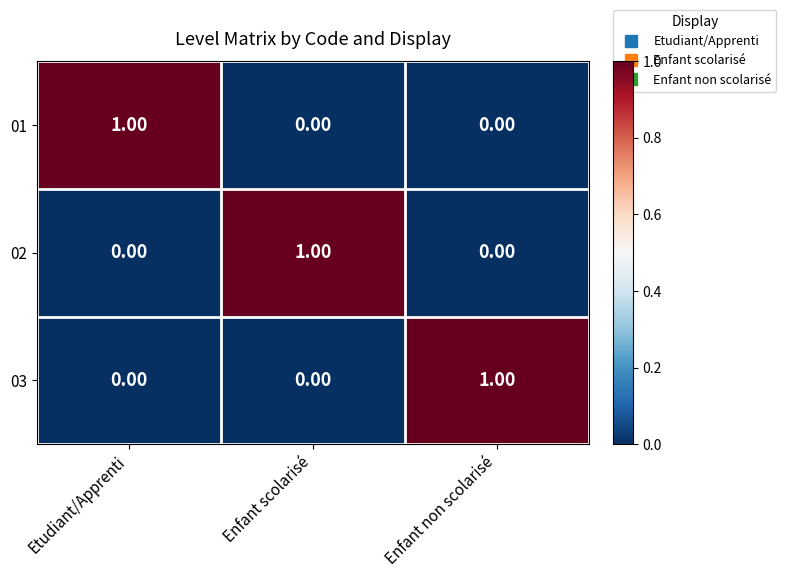

At how many categories does at least one series exceed 0?

3